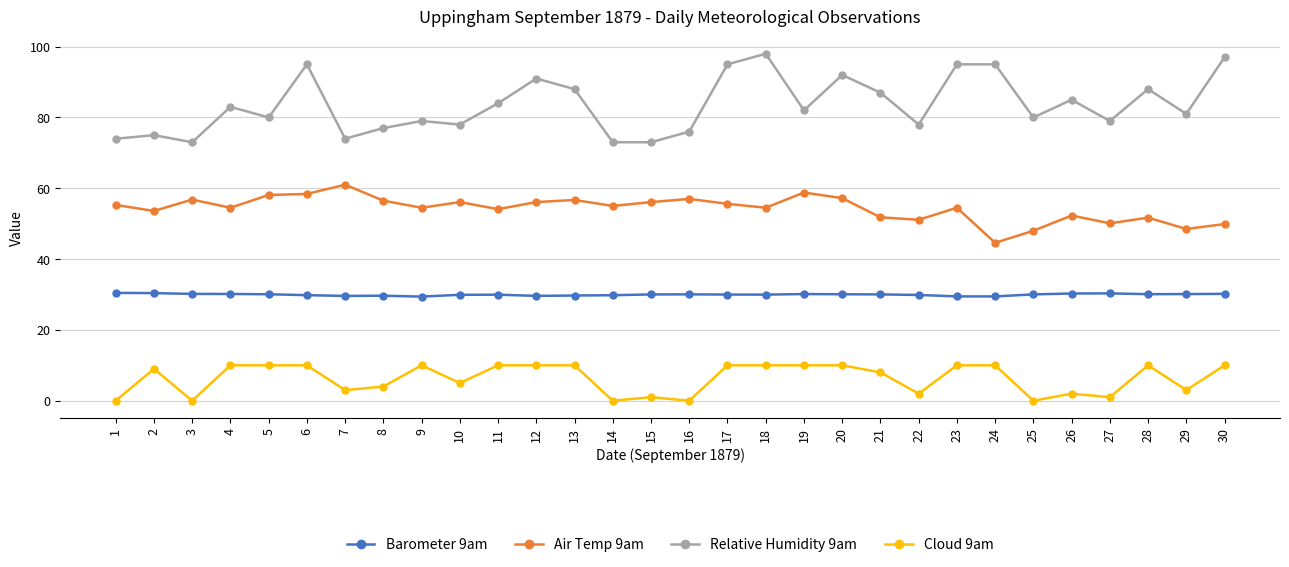

True or false: Barometer 9am and Cloud 9am intersect in this chart.

False